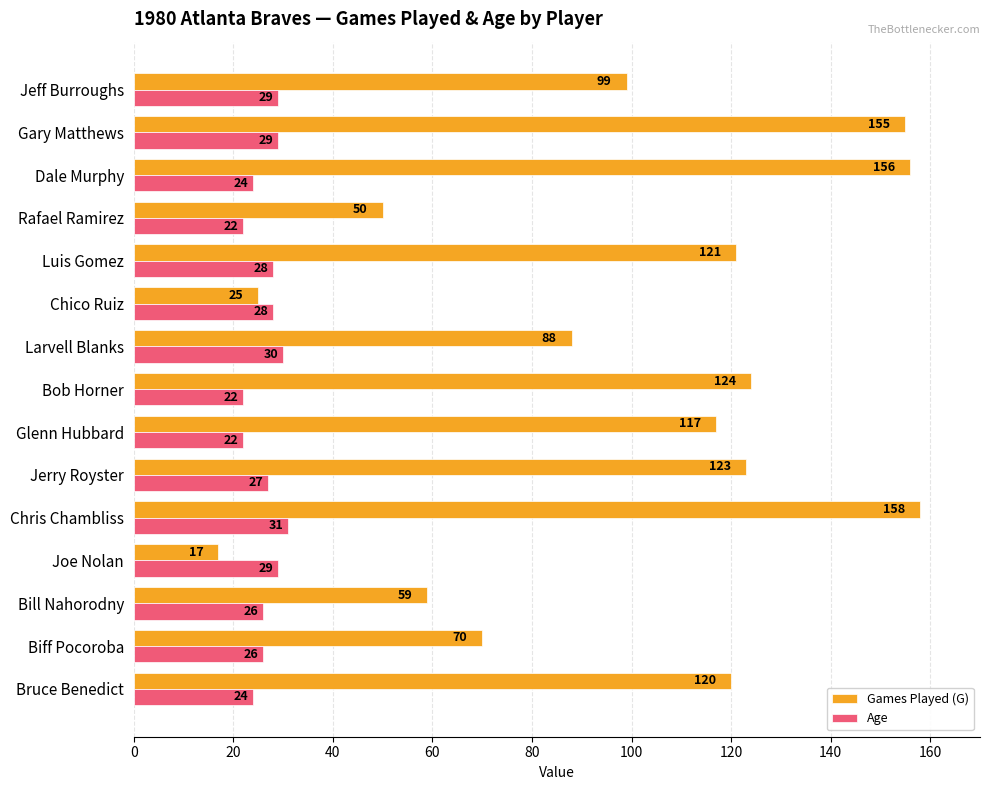

Which category has the highest value in the Games Played (G) series?

Chris Chambliss